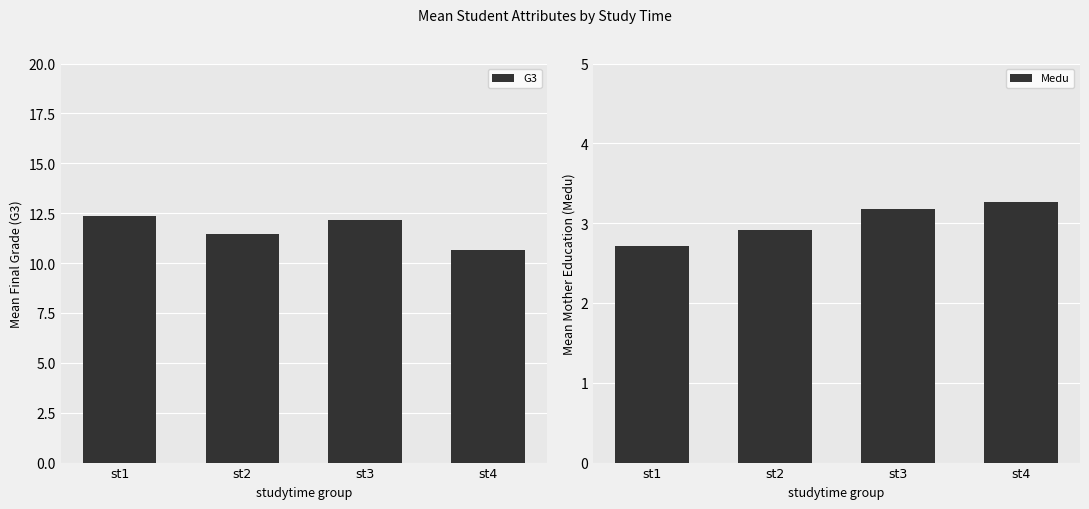

The value of G3 at st3 is 12.2. True or false?

True